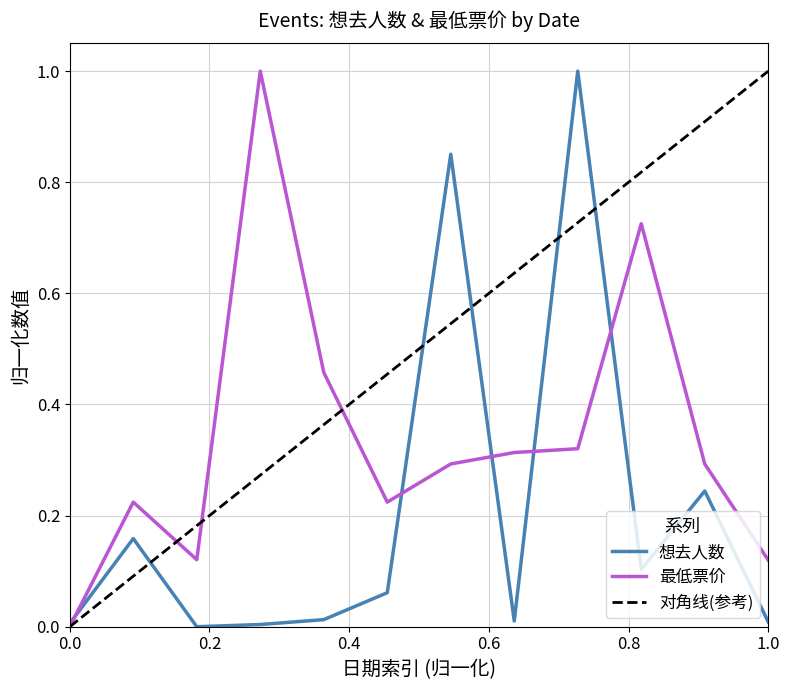

Which series has the largest total across all categories?

最低票价